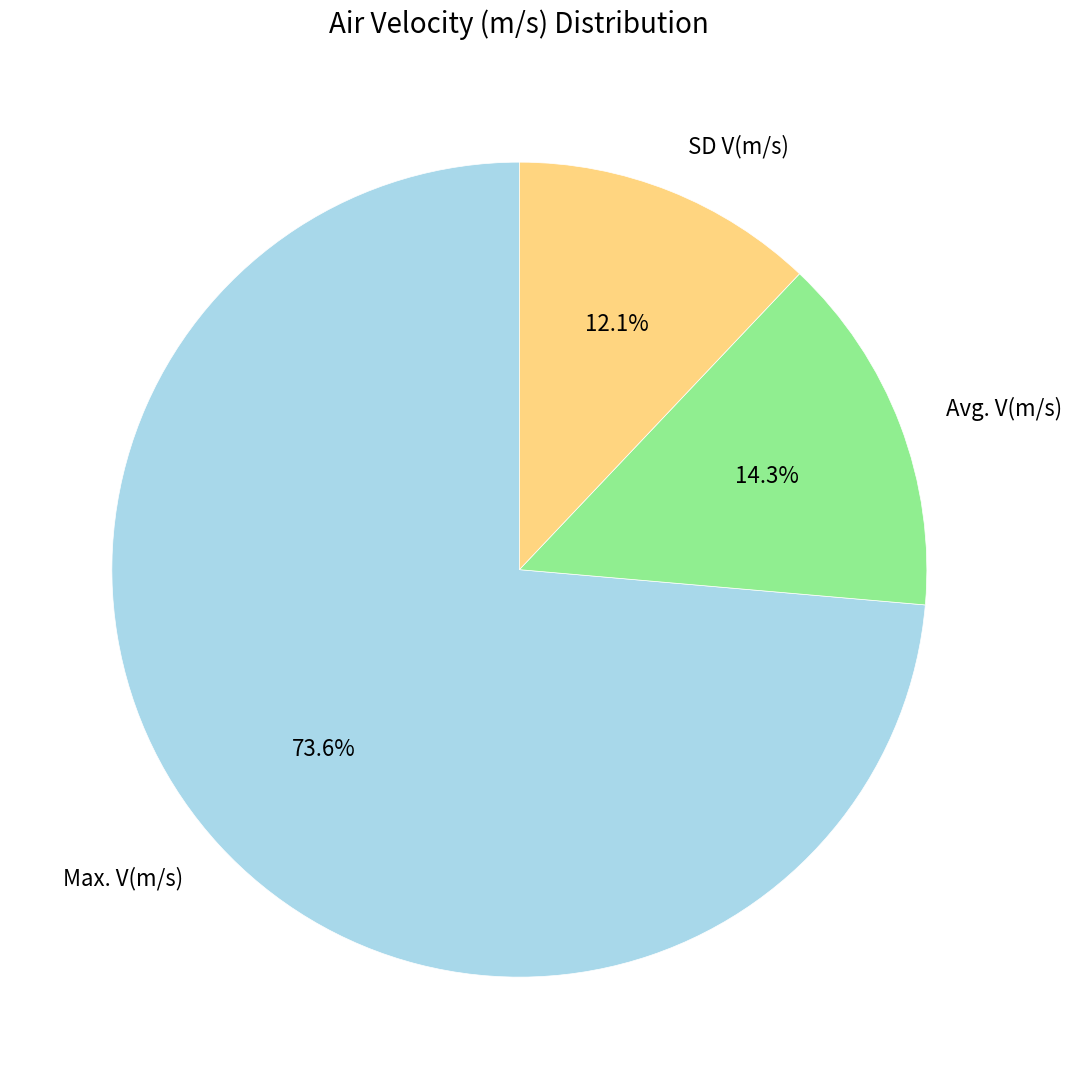

Does any single category account for the majority?

Yes